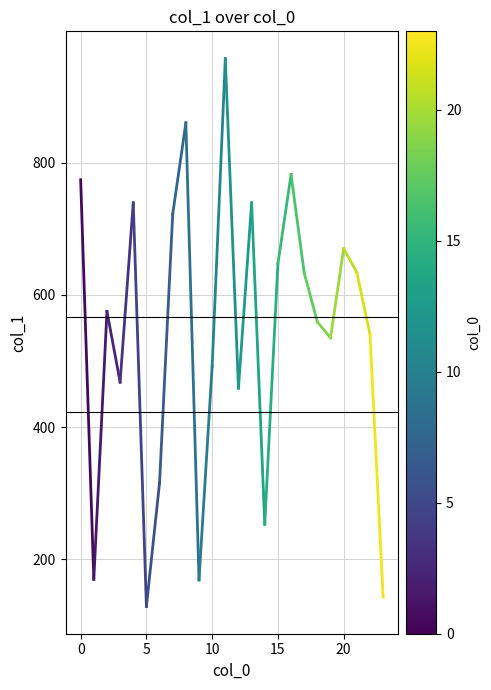

What is the minimum value shown in the chart?

129